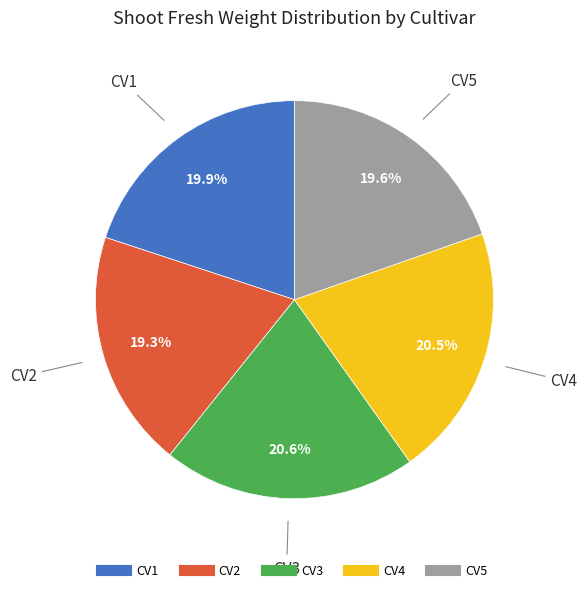

Count the number of slices in the pie.

5